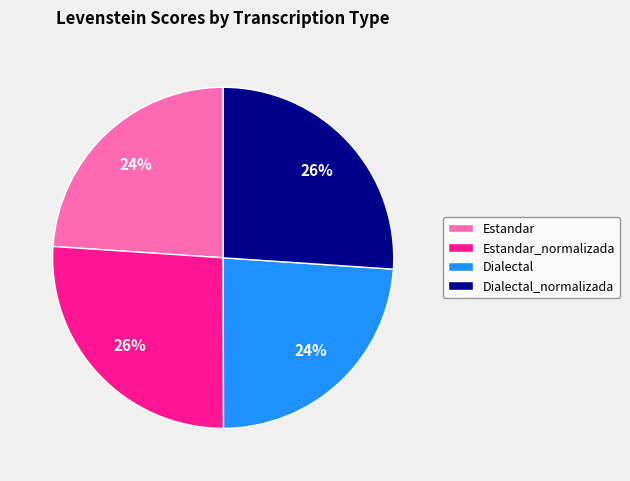

Is the sum of Estandar_normalizada and Dialectal_normalizada greater than half?

Yes